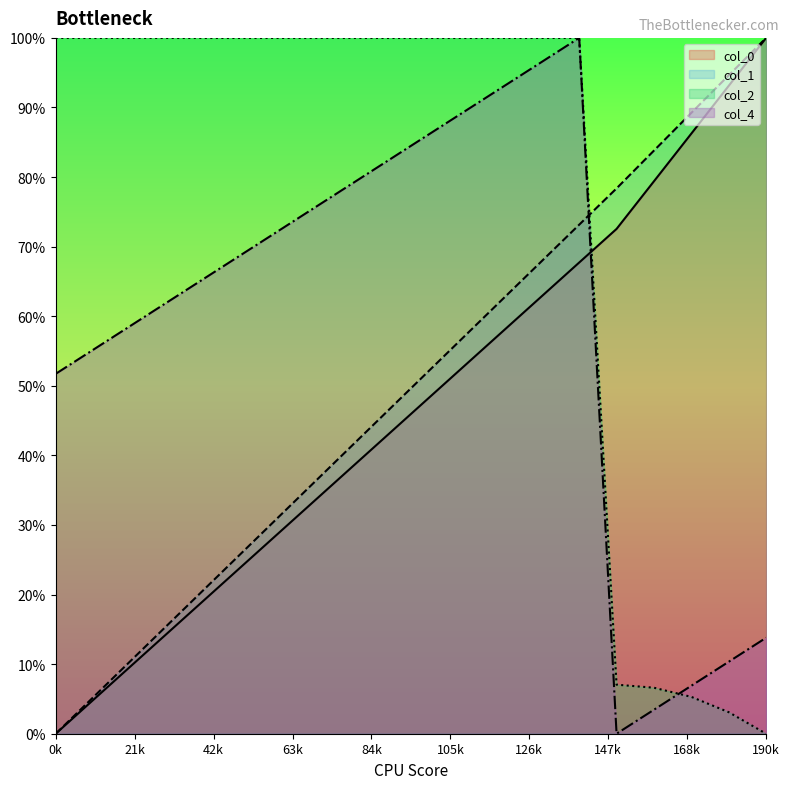

Reading left to right, extract all data points from this chart.

col_0: 0.0	0.0	0.1	0.1	0.2	0.2	0.3	0.3	0.4	0.4	0.5	0.5	0.6	0.6	0.7	0.7	0.8	0.9	0.9	1.0
col_1: 0.0	0.1	0.1	0.2	0.2	0.3	0.3	0.4	0.4	0.5	0.5	0.6	0.6	0.7	0.7	0.8	0.8	0.9	0.9	1.0
col_2: 1.0	1.0	1.0	1.0	1.0	1.0	1.0	1.0	1.0	1.0	1.0	1.0	1.0	1.0	1.0	0.1	0.1	0.1	0.0	0.0
col_4: 0.5	0.6	0.6	0.6	0.7	0.7	0.7	0.8	0.8	0.8	0.9	0.9	0.9	1.0	1.0	0.0	0.0	0.1	0.1	0.1